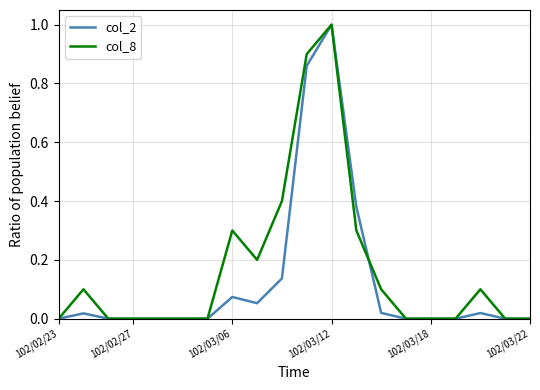

What is the maximum value for col_8?

1.0